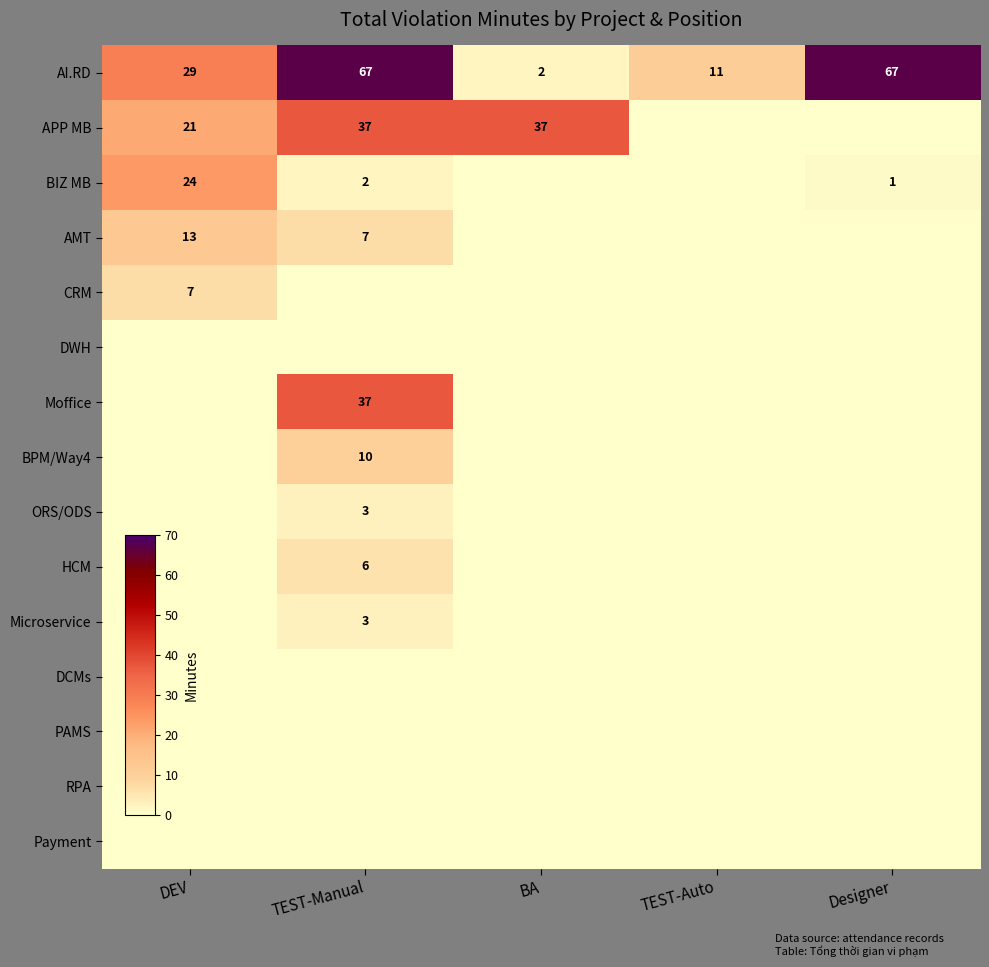

At which category does the chart reach its minimum across all series?

TEST-Auto